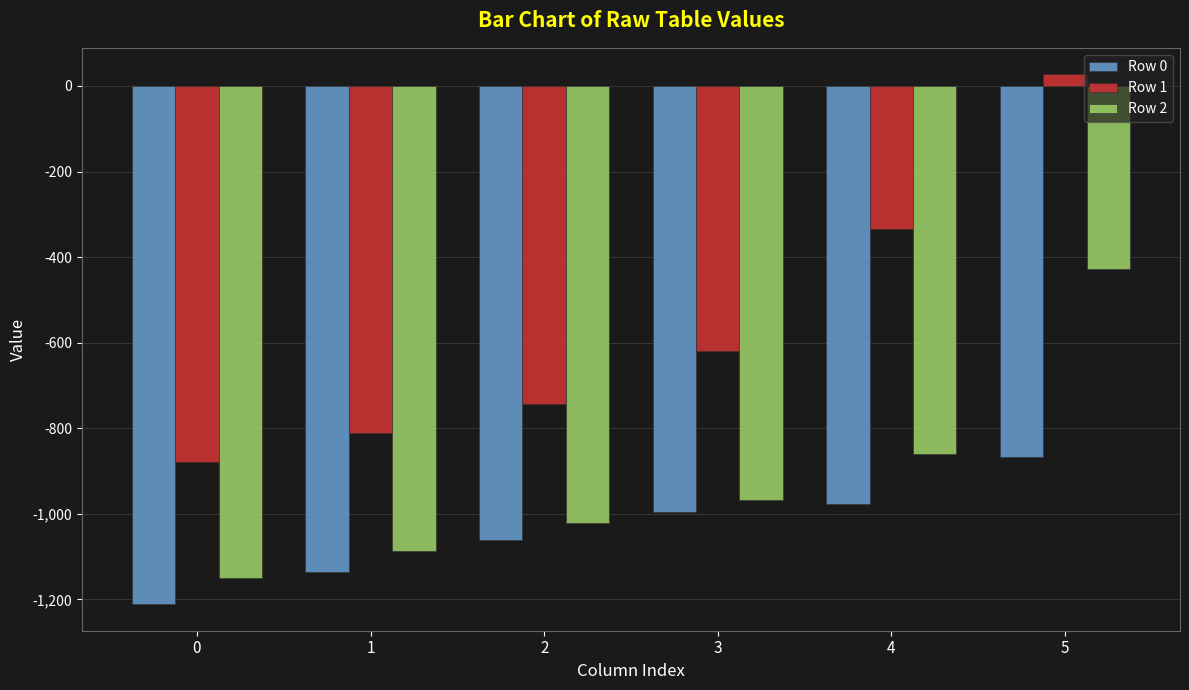

Which series has the largest range (max minus min)?

Row 1